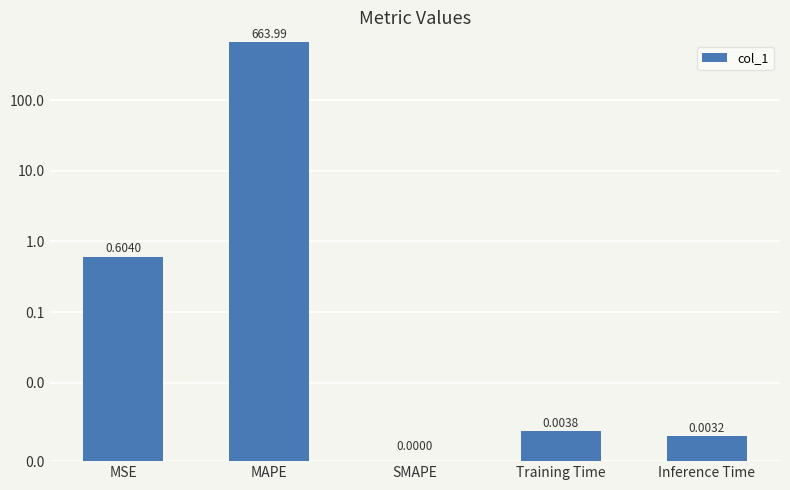

Is it true that the value at MAPE is 664.0?

True